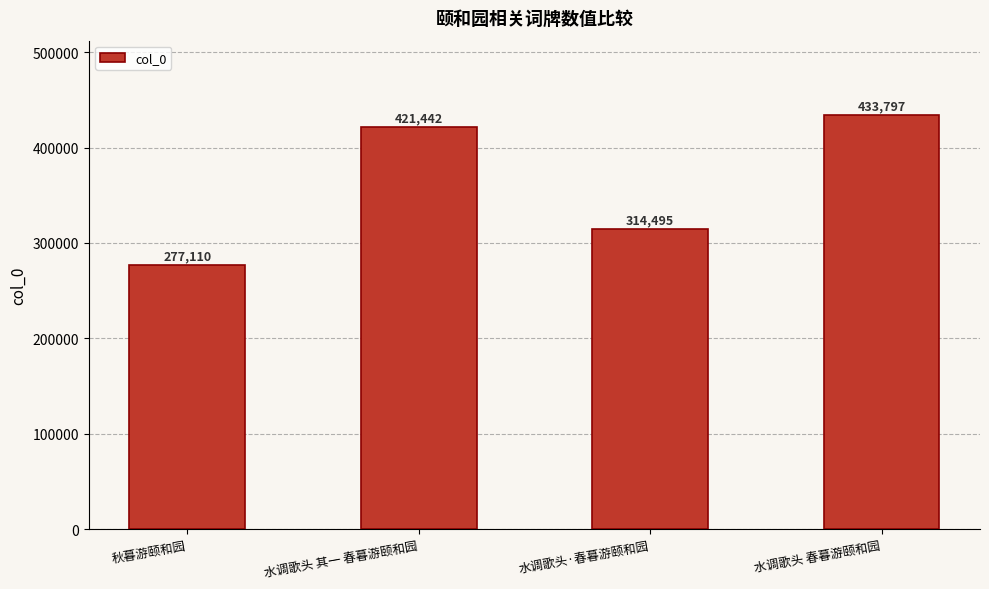

What position from the left is 水调歌头 春暮游颐和园?

4